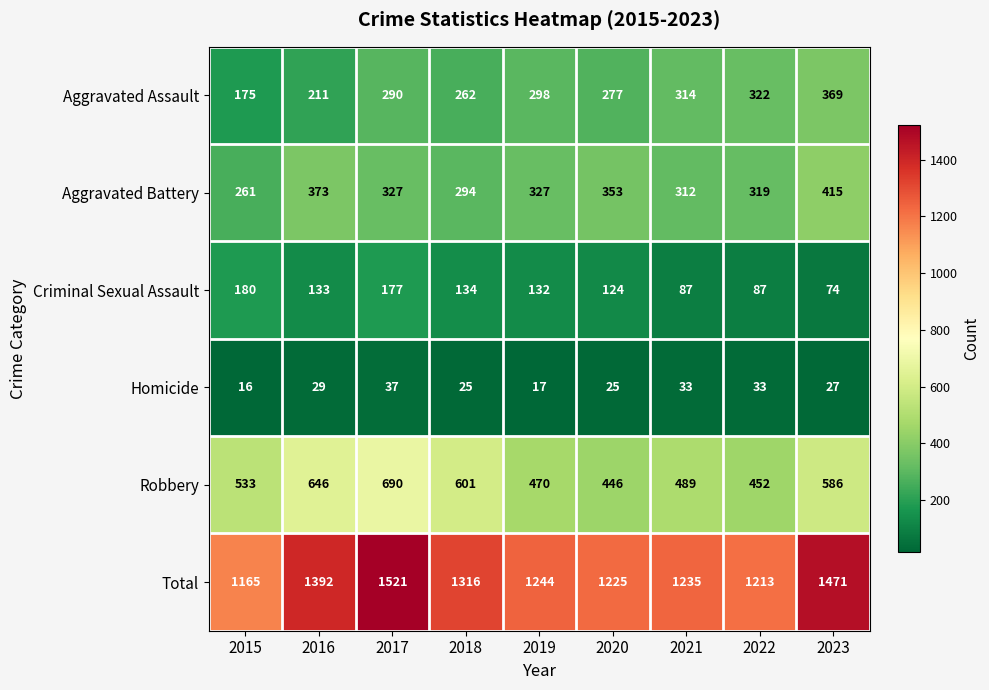

Which series has the largest total across all categories?

Total